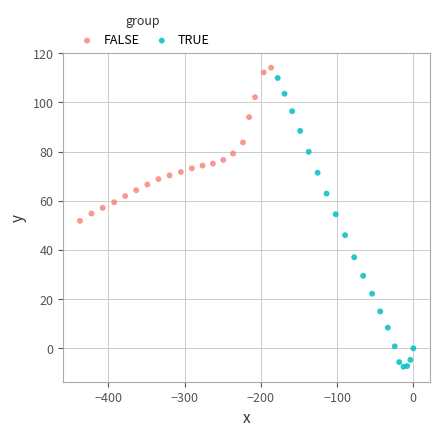

Which series reaches the minimum Y coordinate?

TRUE